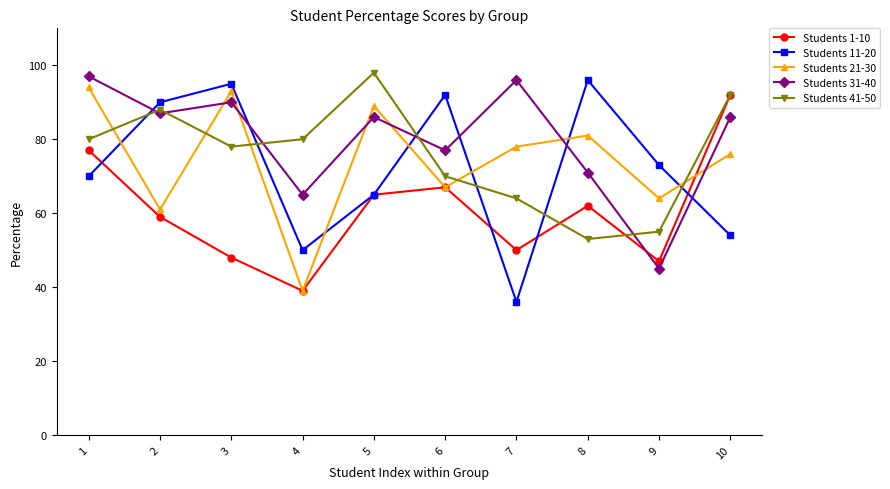

Reading left to right, what are all the values shown in this chart?

Students 1-10: 1=77	2=59	3=48	4=39	5=65	6=67	7=50	8=62	9=47	10=92
Students 11-20: 1=70	2=90	3=95	4=50	5=65	6=92	7=36	8=96	9=73	10=54
Students 21-30: 1=94	2=61	3=93	4=39	5=89	6=67	7=78	8=81	9=64	10=76
Students 31-40: 1=97	2=87	3=90	4=65	5=86	6=77	7=96	8=71	9=45	10=86
Students 41-50: 1=80	2=88	3=78	4=80	5=98	6=70	7=64	8=53	9=55	10=92